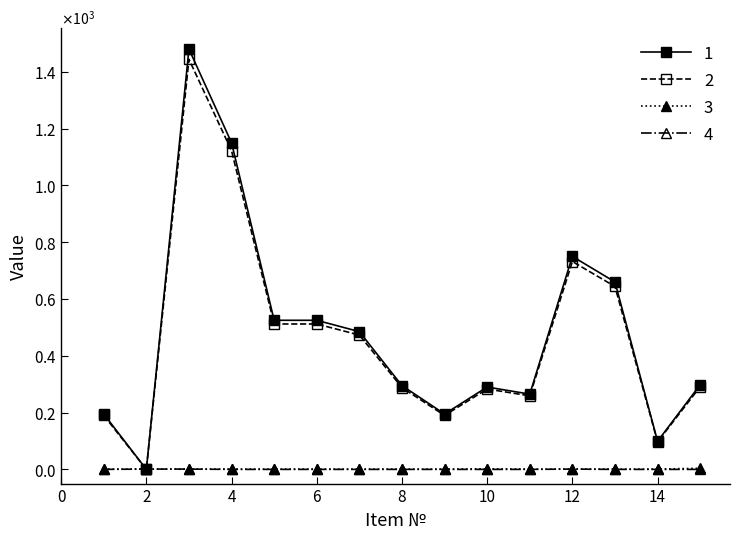

Is this an area chart (filled region under the line)?

No